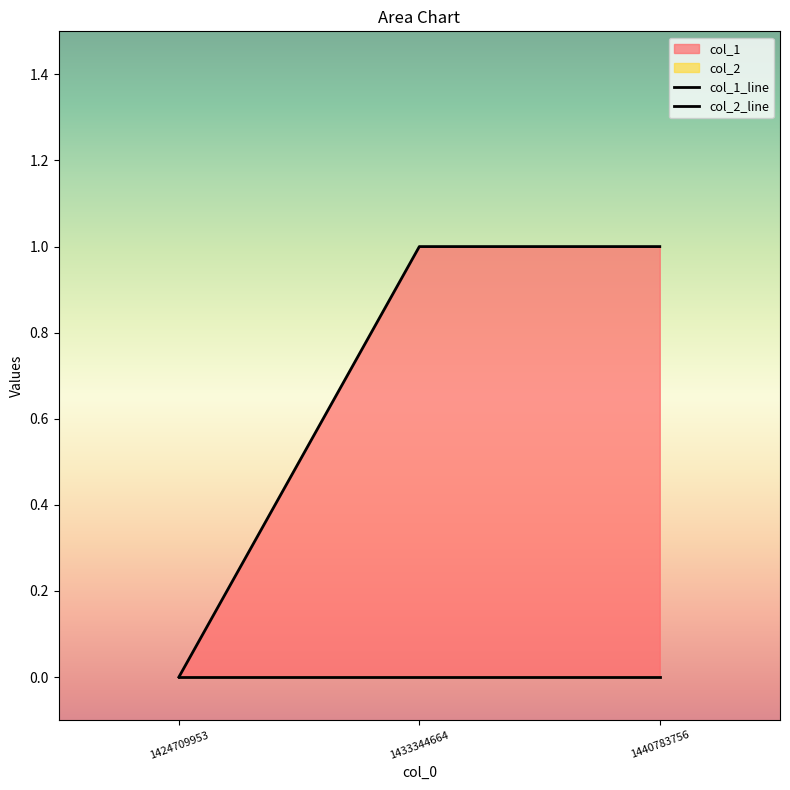

Is the value of col_2_line at 1424709953 greater than the value of col_1_line at 1440783756?

No